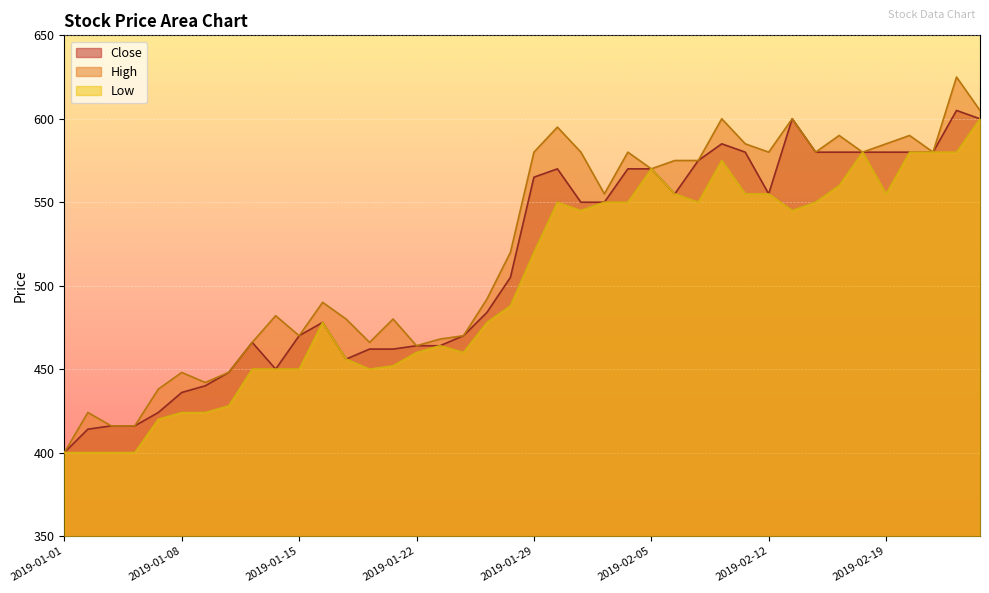

What is the difference between the Close values at 2019-01-24 and 2019-02-11?

110